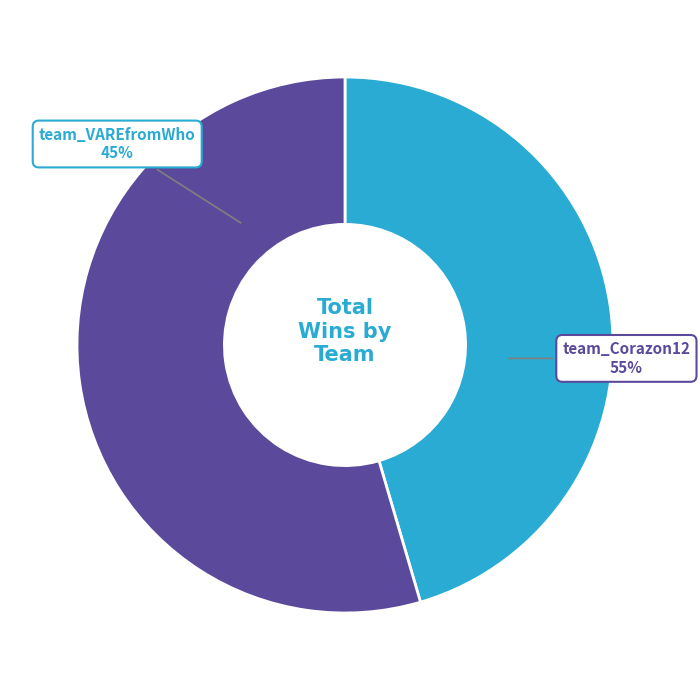

Is it true that team_Corazon12 is 55% of the pie?

True